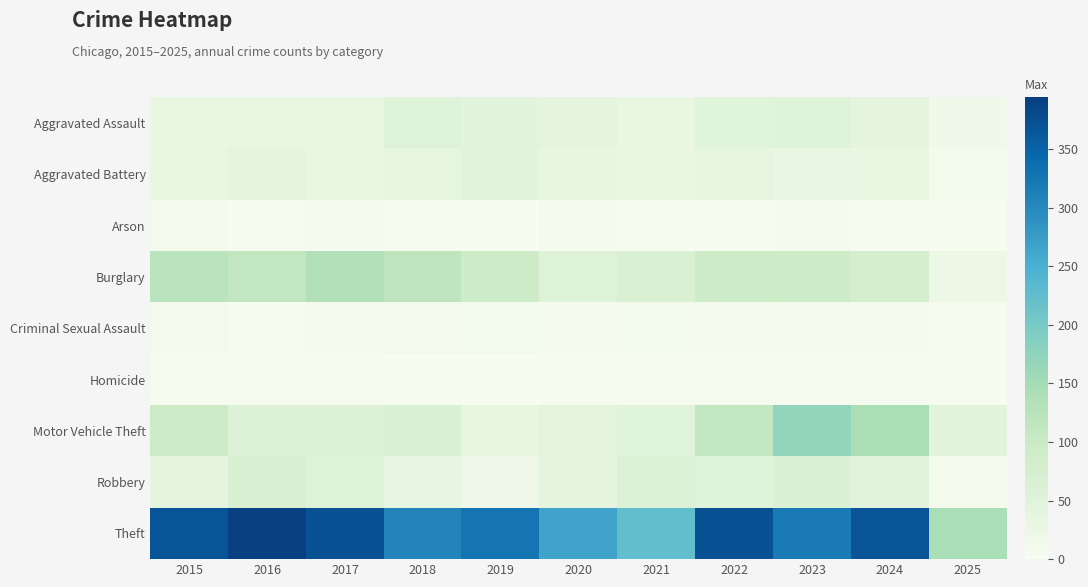

Reading left to right, transcribe all the data shown in this chart.

Aggravated Assault: 2015=32	2016=32	2017=32	2018=50	2019=43	2020=39	2021=32	2022=48	2023=50	2024=41	2025=16
Aggravated Battery: 2015=31	2016=41	2017=32	2018=37	2019=44	2020=35	2021=31	2022=36	2023=30	2024=31	2025=10
Arson: 2015=9	2016=1	2017=5	2018=2	2019=1	2020=6	2021=0	2022=2	2023=5	2024=4	2025=0
Burglary: 2015=123	2016=113	2017=133	2018=117	2019=92	2020=55	2021=67	2022=95	2023=91	2024=77	2025=24
Criminal Sexual Assault: 2015=9	2016=3	2017=7	2018=9	2019=11	2020=6	2021=10	2022=7	2023=9	2024=5	2025=4
Homicide: 2015=3	2016=2	2017=2	2018=0	2019=0	2020=4	2021=2	2022=2	2023=3	2024=3	2025=1
Motor Vehicle Theft: 2015=96	2016=59	2017=59	2018=63	2019=35	2020=40	2021=49	2022=110	2023=171	2024=143	2025=43
Robbery: 2015=41	2016=69	2017=55	2018=33	2019=17	2020=40	2021=59	2022=50	2023=61	2024=47	2025=8
Theft: 2015=369	2016=394	2017=372	2018=305	2019=325	2020=266	2021=224	2022=372	2023=319	2024=369	2025=144